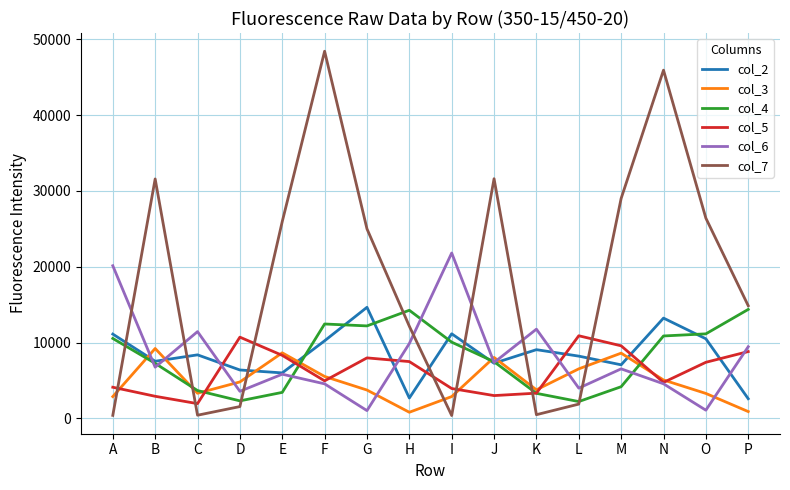

Which series has the largest range (max minus min)?

col_7